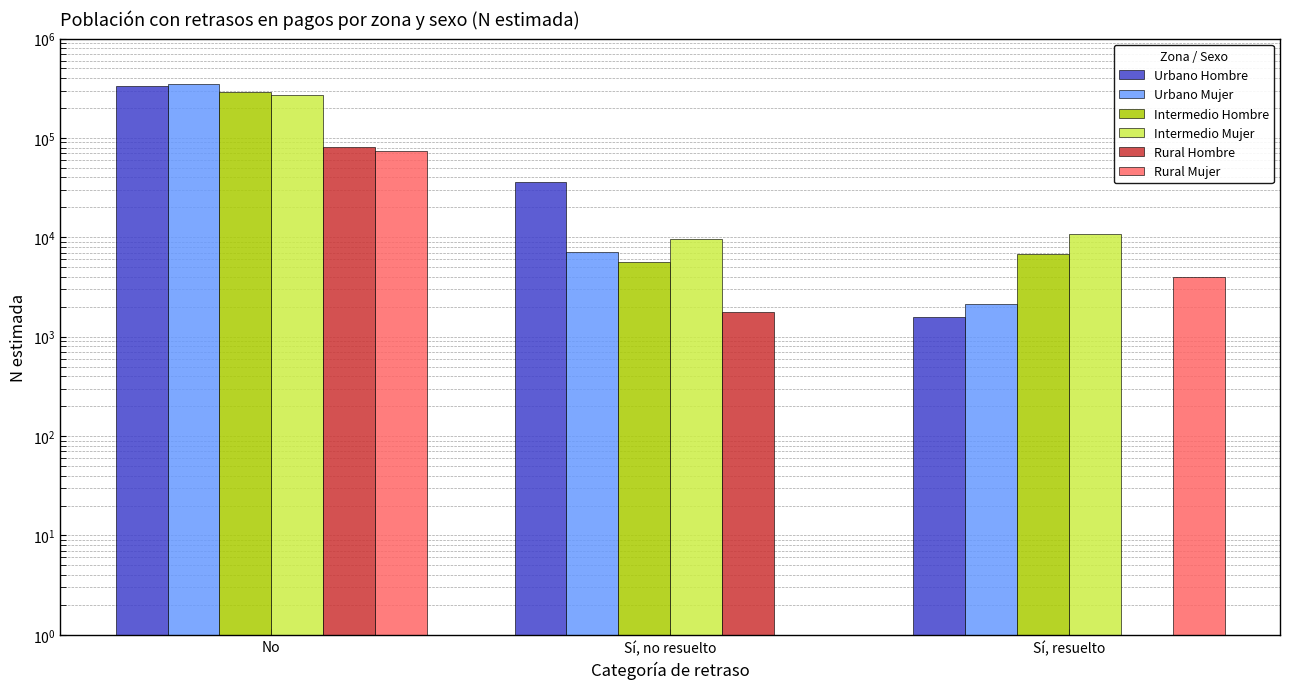

The value of Urbano Hombre at Sí, resuelto is 2224. True or false?

False